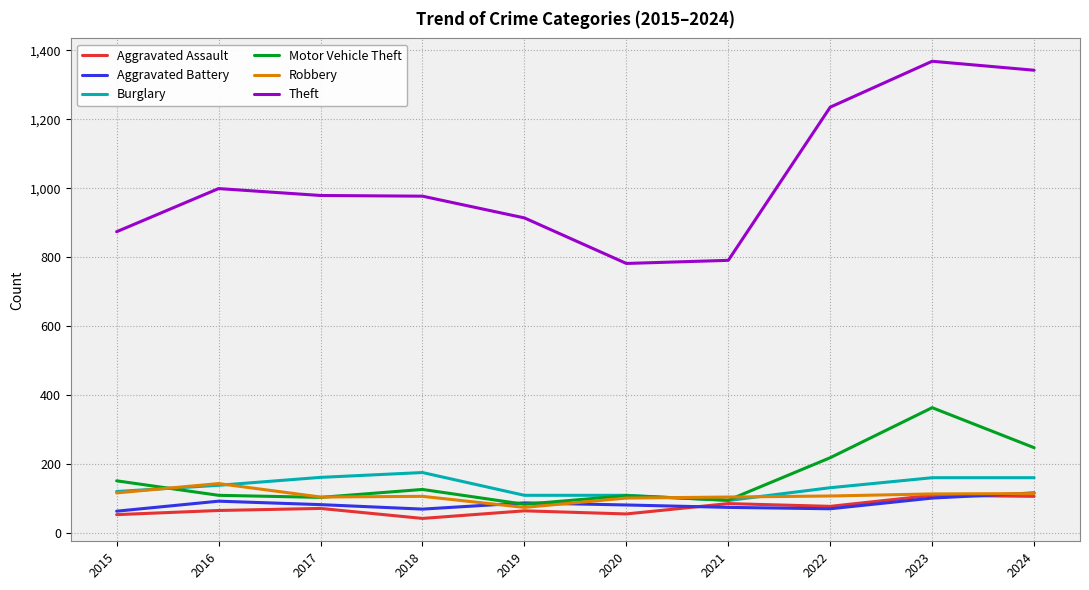

What is the average value of the Burglary series?

137